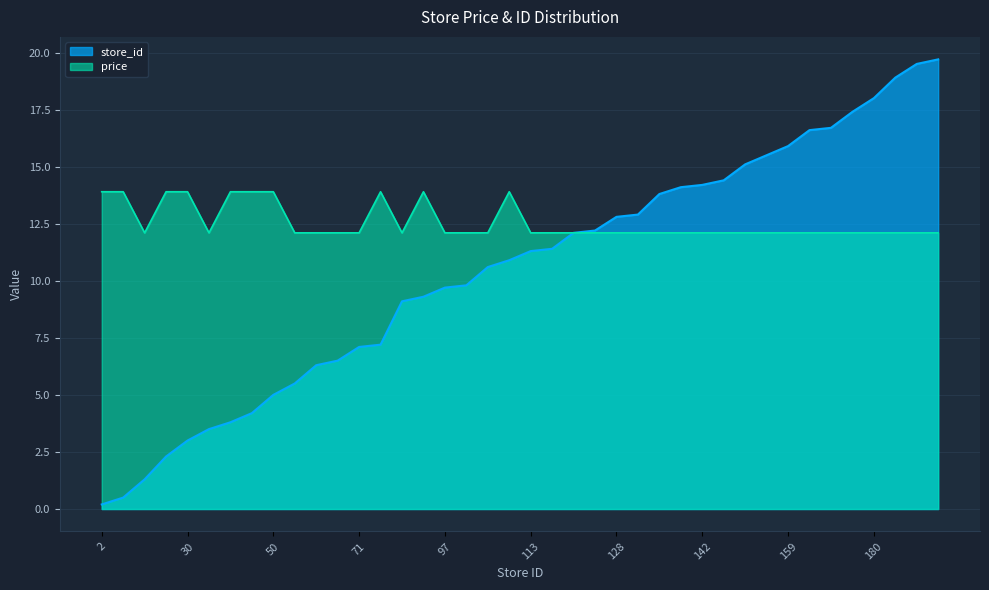

True or false: avg_price and store_id cross at least once.

False